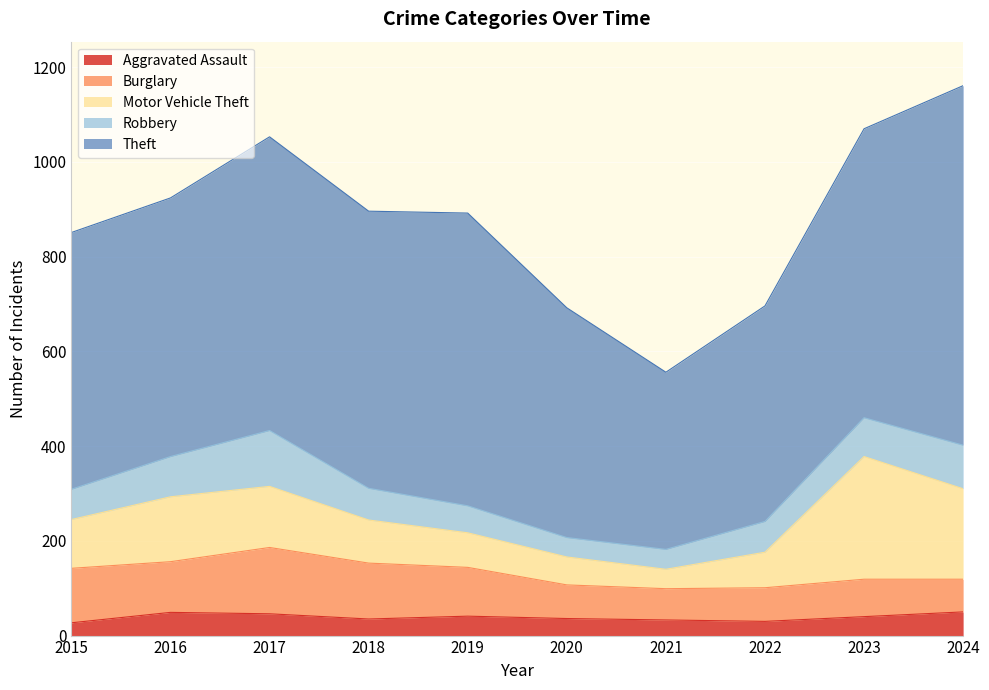

What is the sum of all Robbery values?

713